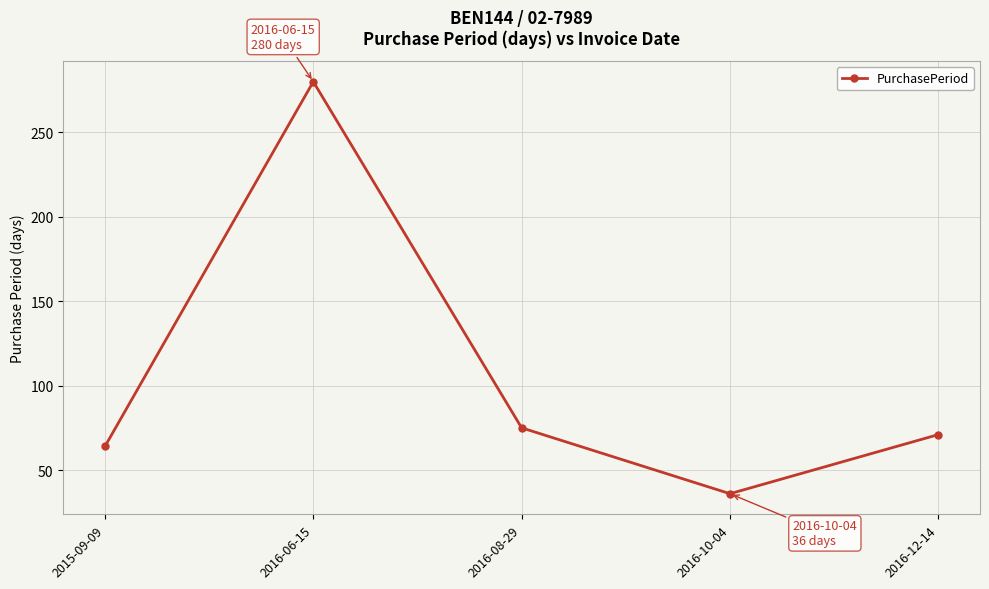

What is the change in value from 2016-06-15 to 2016-10-04?

-244